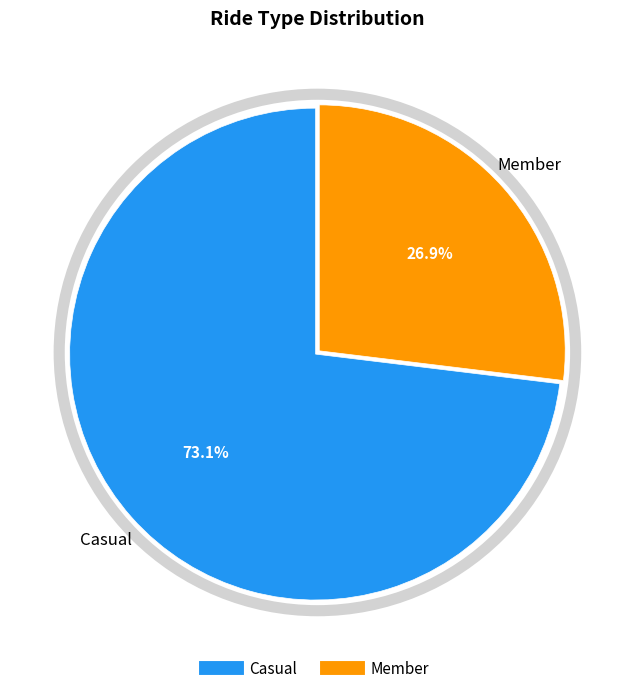

What is the majority slice?

Casual